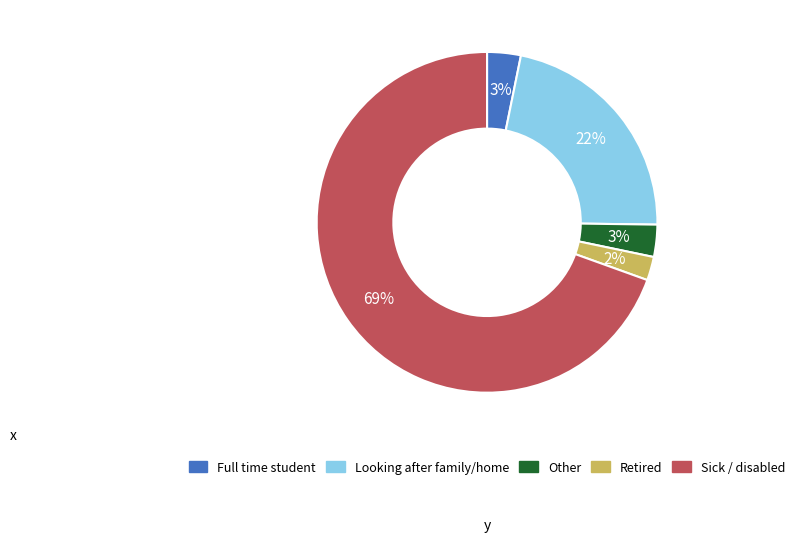

Is it true that Retired is 2% of the pie?

True